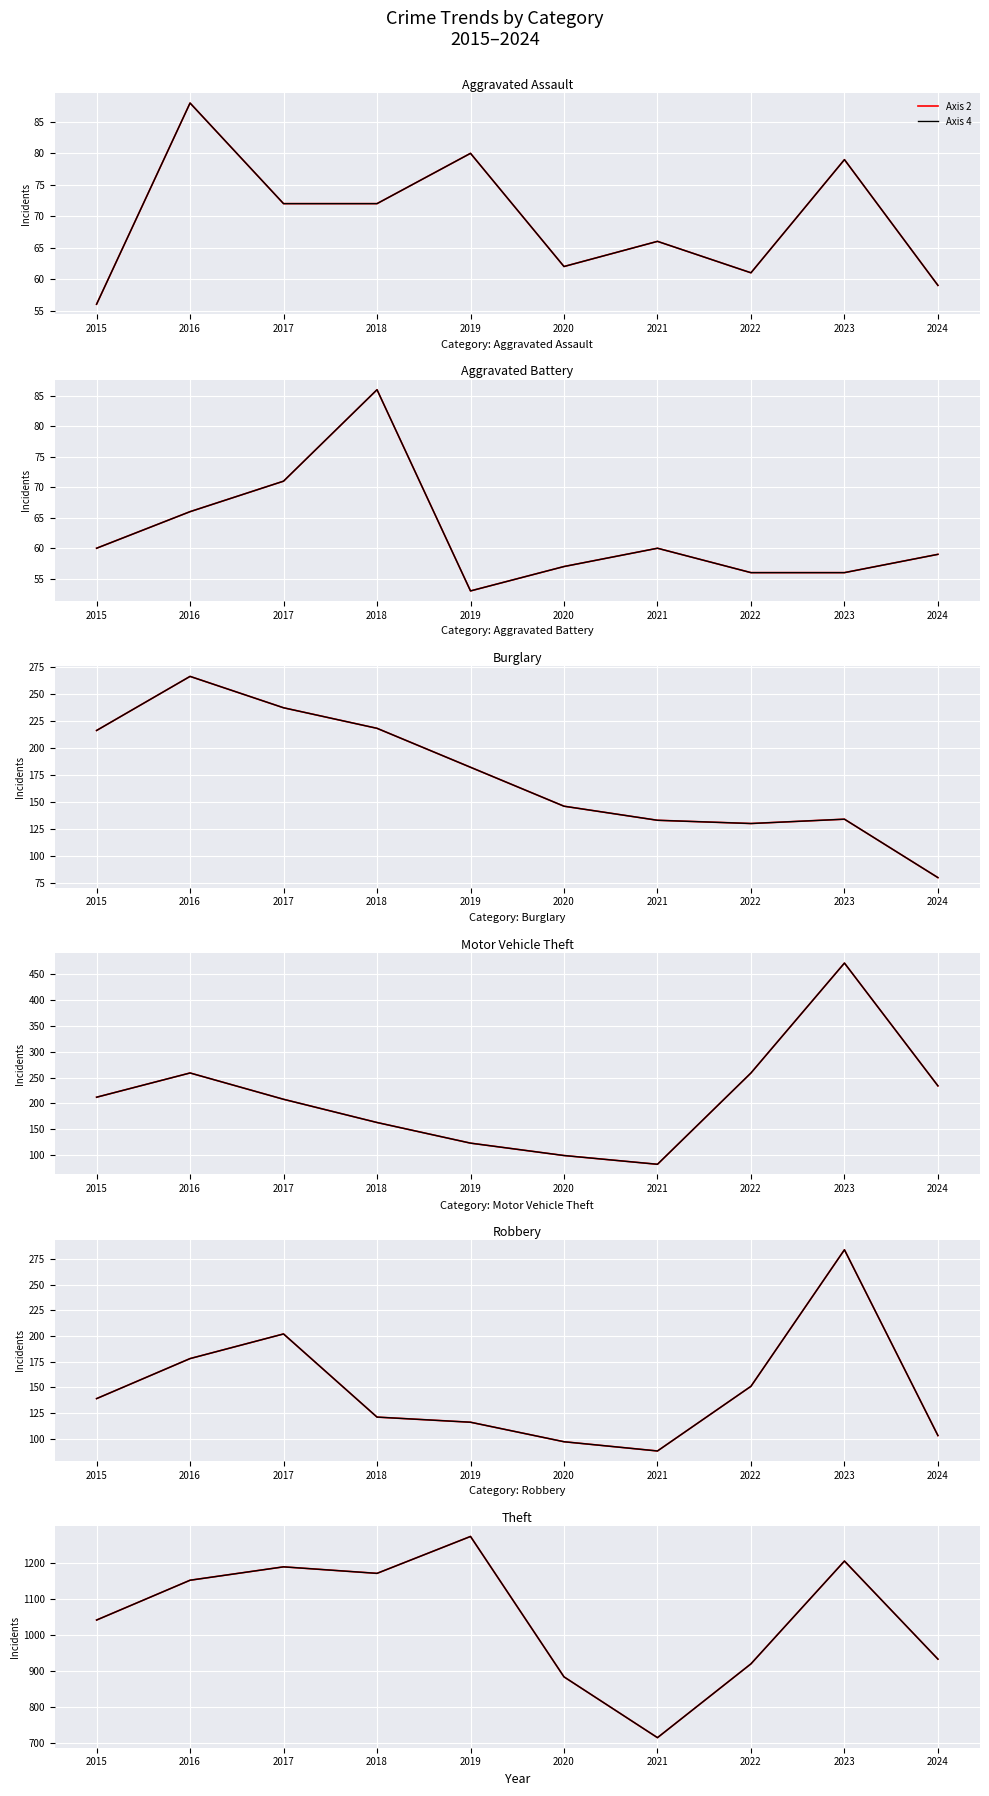

How many lines are shown in the chart?

2